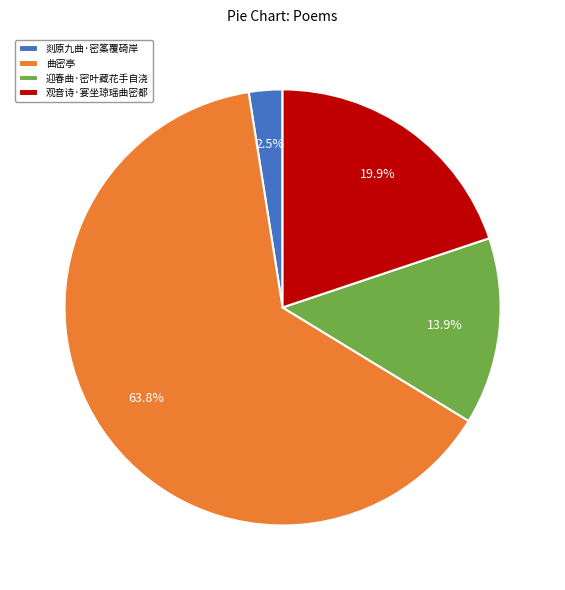

How many slices are in this pie chart?

4